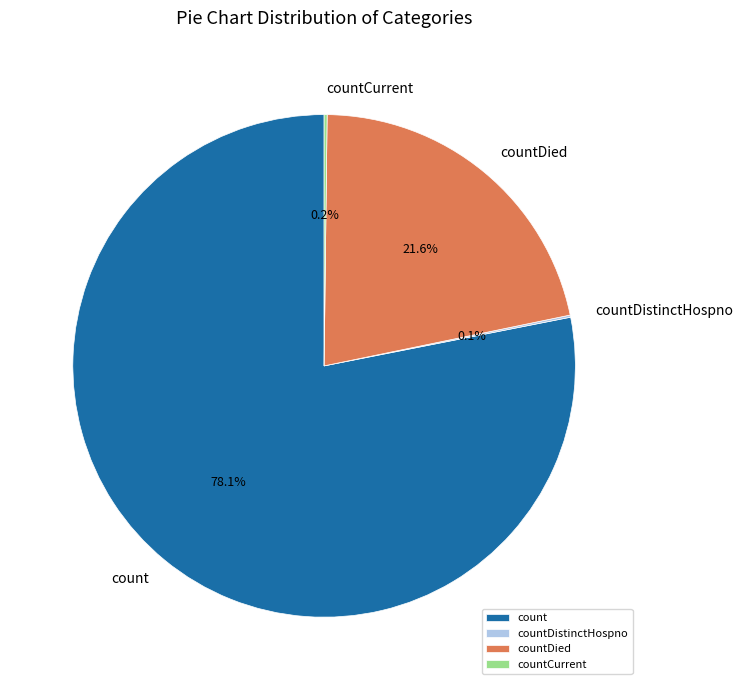

What is the largest slice in the pie chart?

count